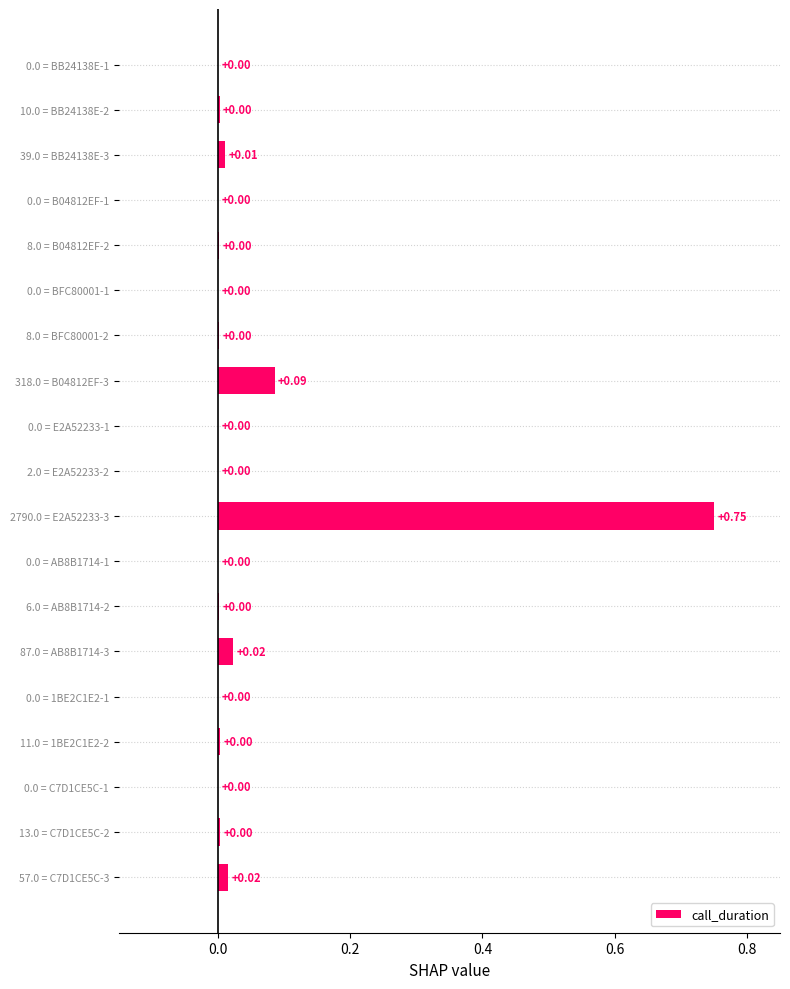

What is the sum of all values?

0.9